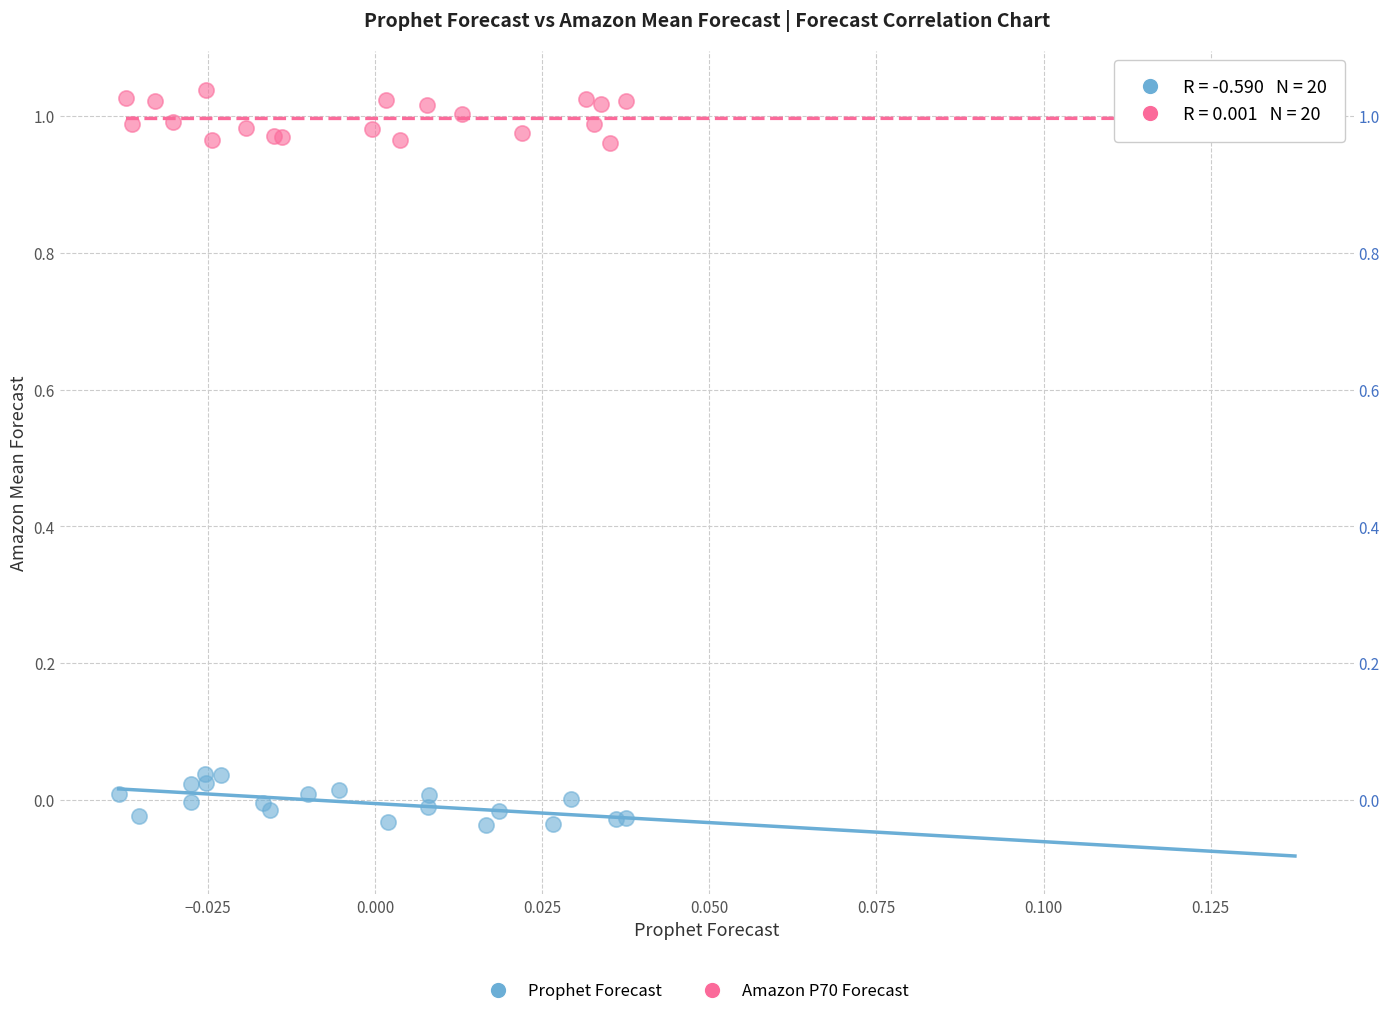

Which series reaches the maximum Y coordinate?

Amazon P70 Forecast